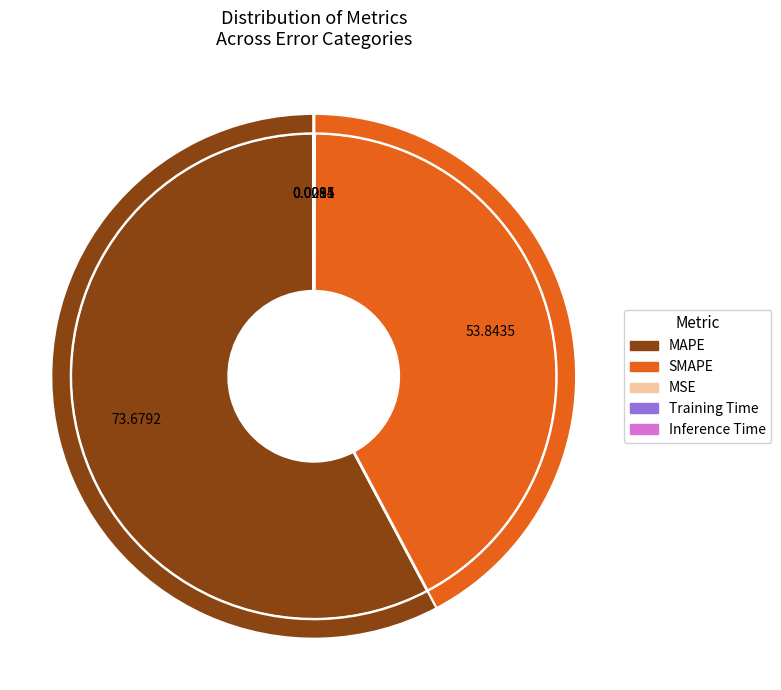

How many slices are in this pie chart?

5